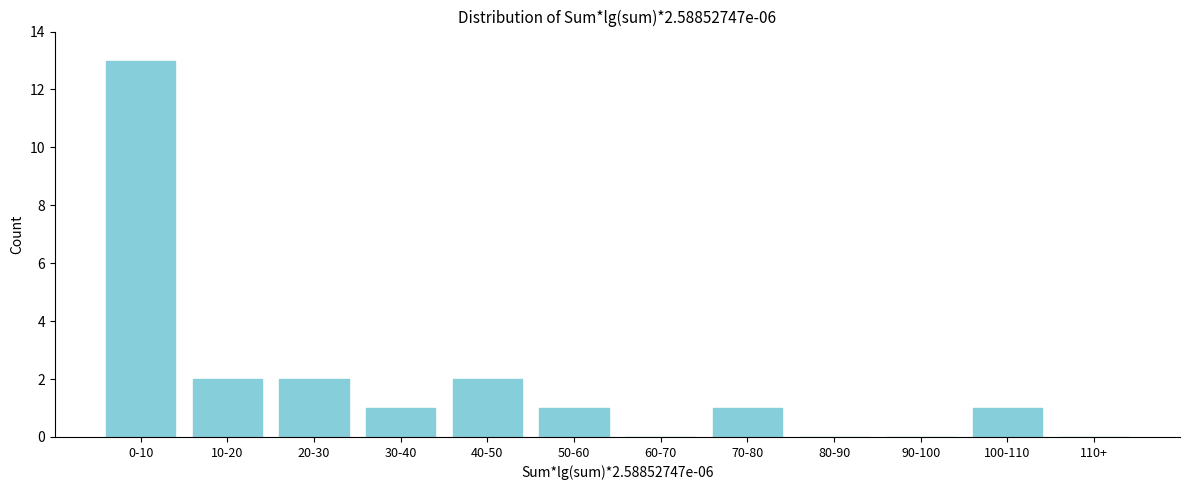

Reading left to right, what are all the values shown in this chart?

0-10=13	10-20=2	20-30=2	30-40=1	40-50=2	50-60=1	60-70=0	70-80=1	80-90=0	90-100=0	100-110=1	110+=0